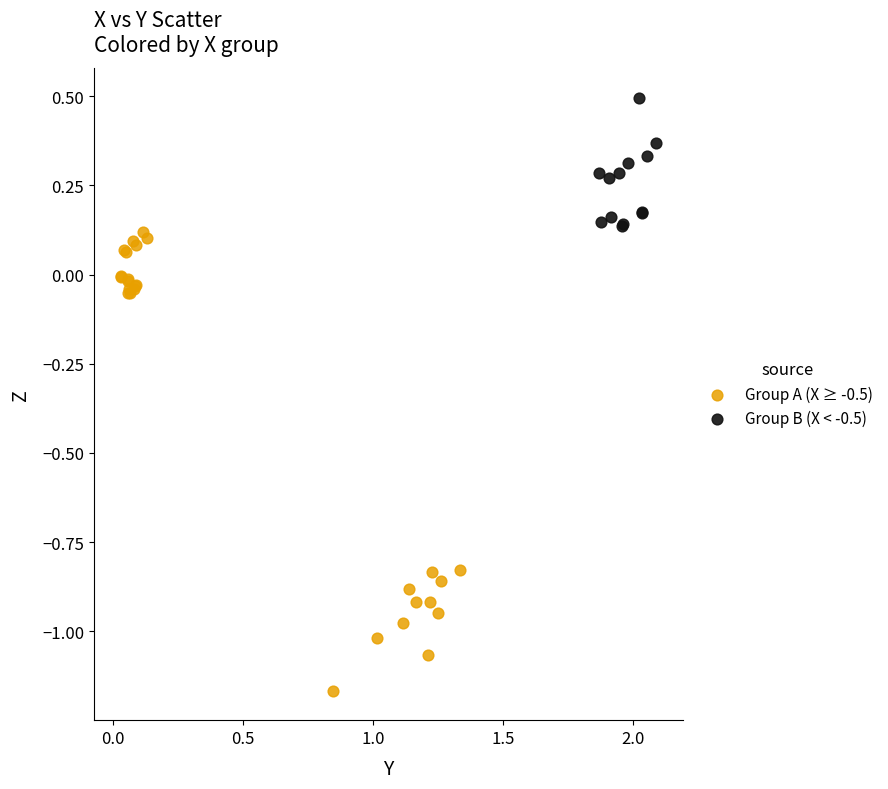

Which series has the largest Y range (max minus min)?

Group A (X ≥ -0.5)